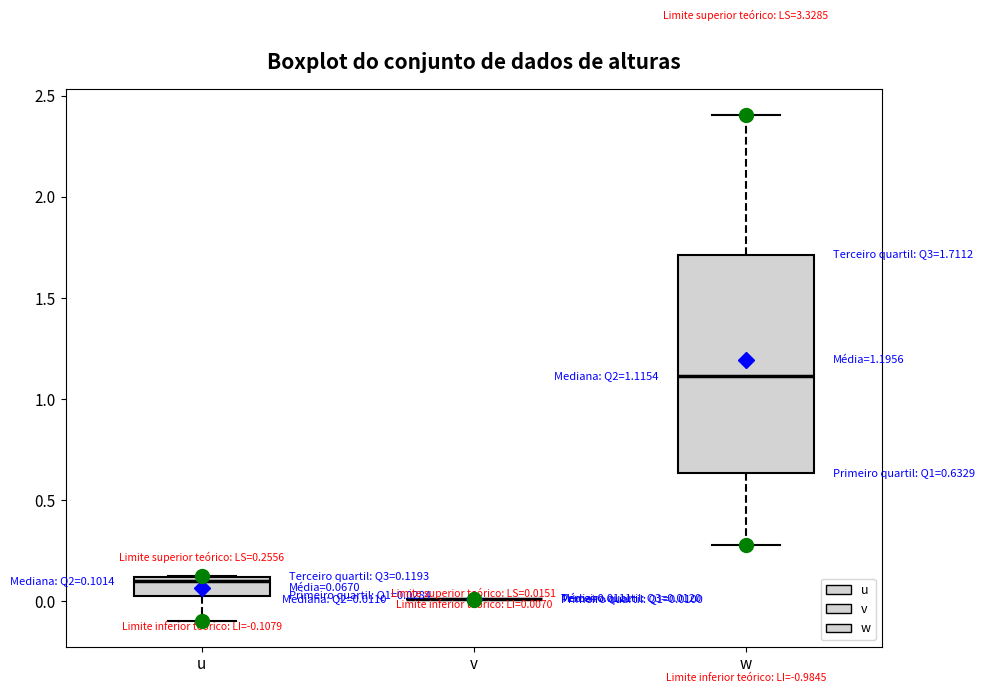

Which box is the tallest, from its lower edge to its upper edge?

w